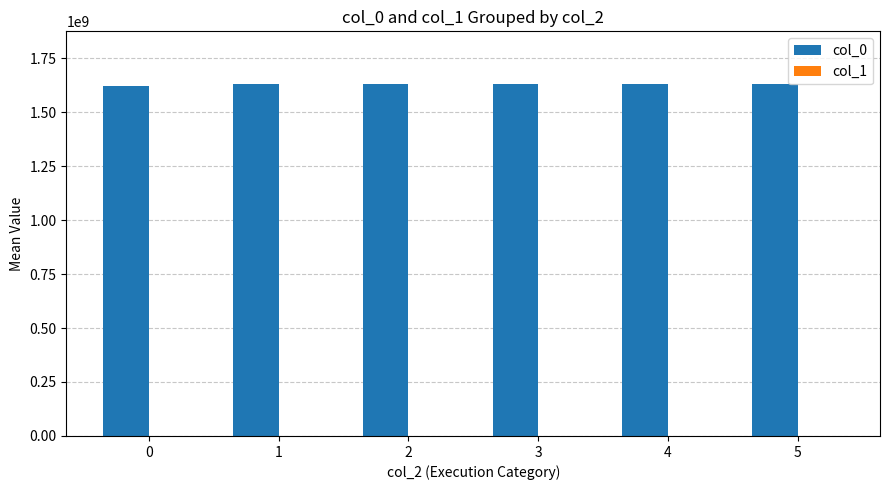

The value of col_0 at 2 is 2269860352.6. True or false?

False